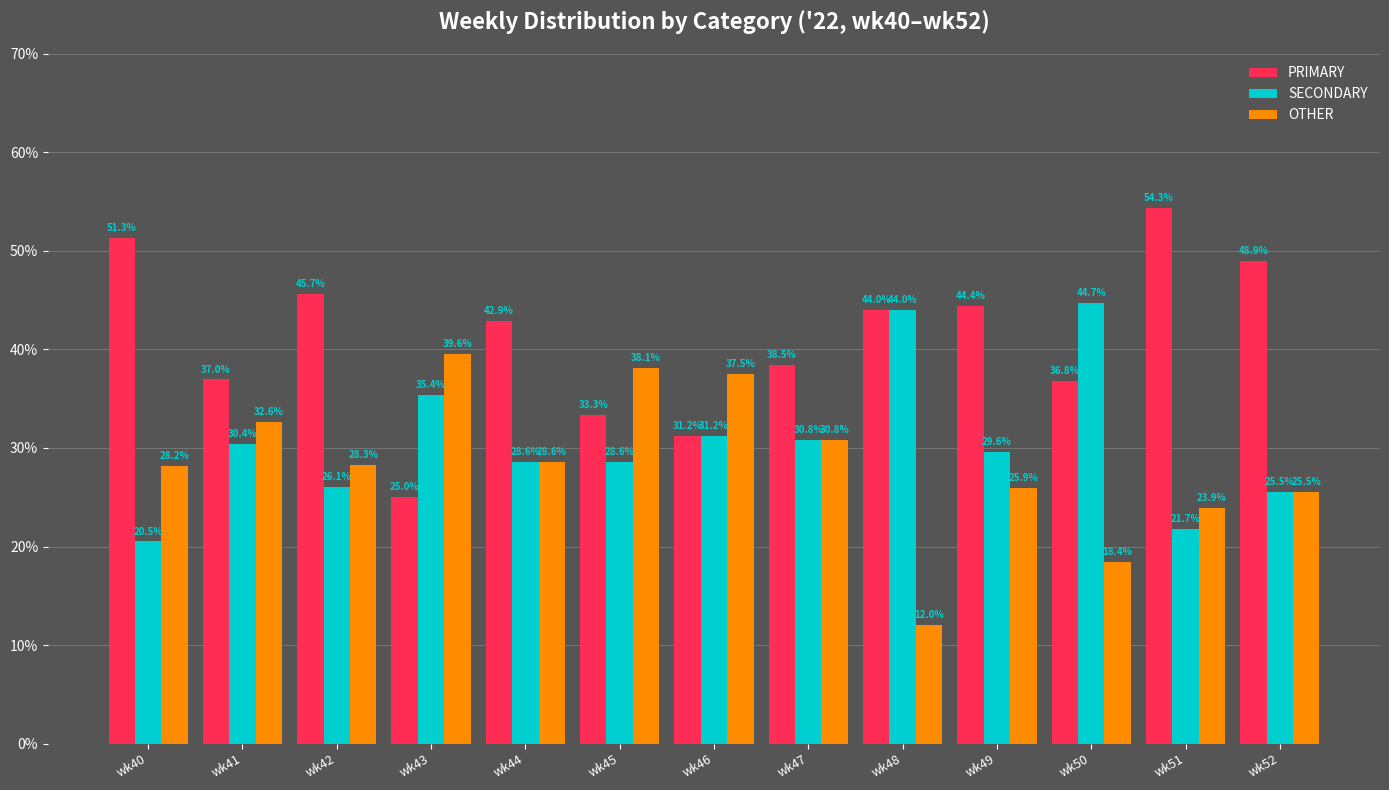

True or false: PRIMARY has a value of 28.4 at wk51.

False